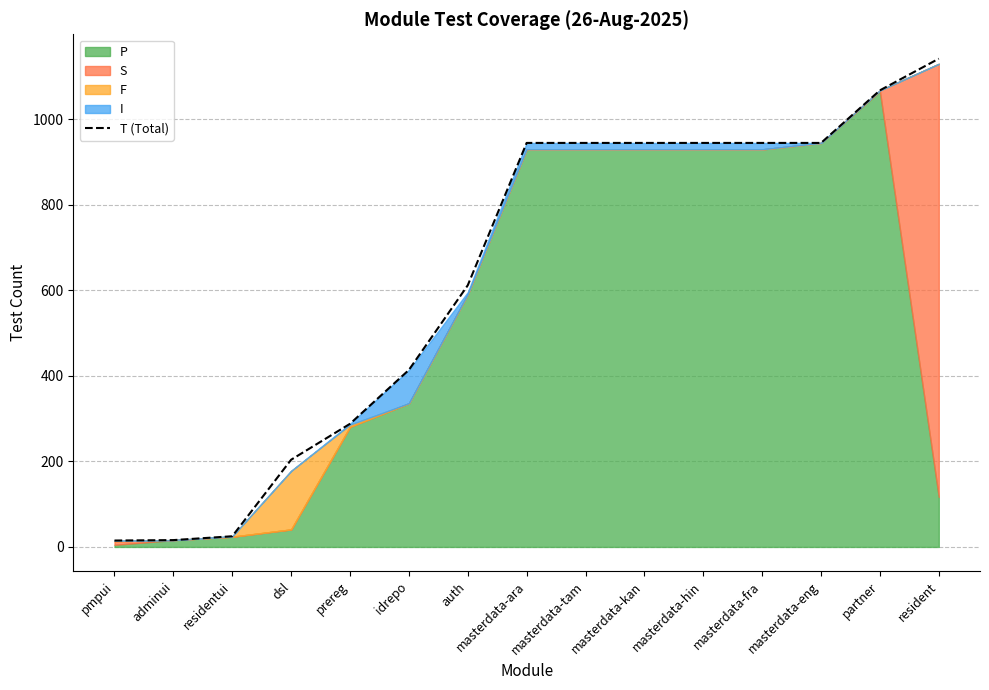

What is the greatest value displayed?

1142